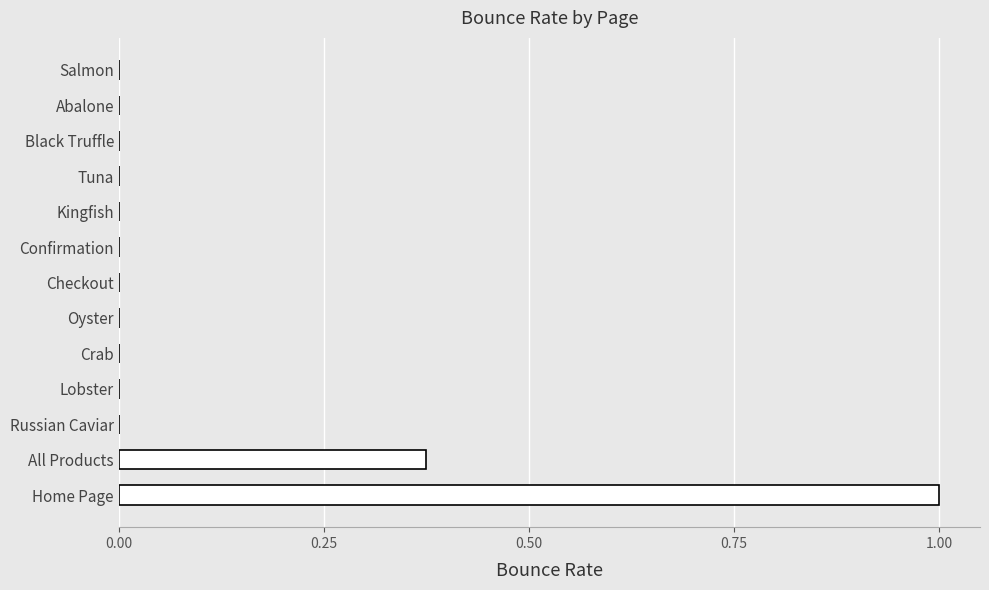

What is the change in value from Home Page to Black Truffle?

-1.0